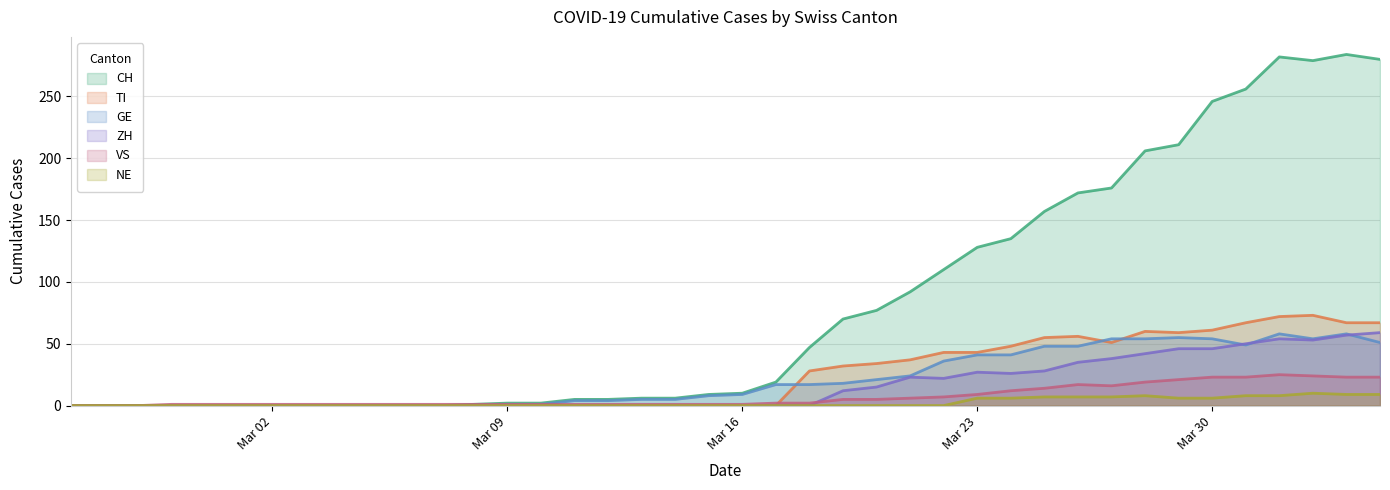

True or false: TI and CH cross at least once.

False